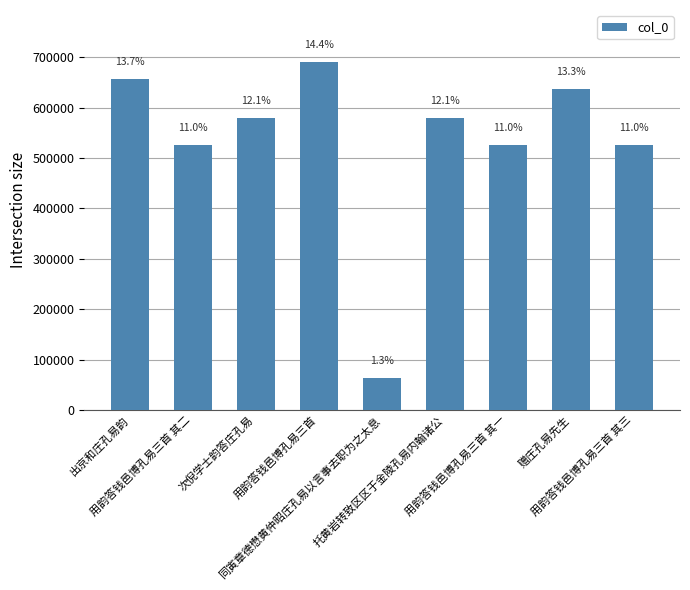

List the labels in order of value, smallest first.

同寅章德懋黄仲昭庄孔易以言事去职为之太息, 用韵答钱邑博孔易三首 其一, 用韵答钱邑博孔易三首 其二, 用韵答钱邑博孔易三首 其三, 托黄岩转致区区于金陵孔易内翰诸公, 次倪学士韵答庄孔易, 赠庄孔易先生, 出京和庄孔易韵, 用韵答钱邑博孔易三首